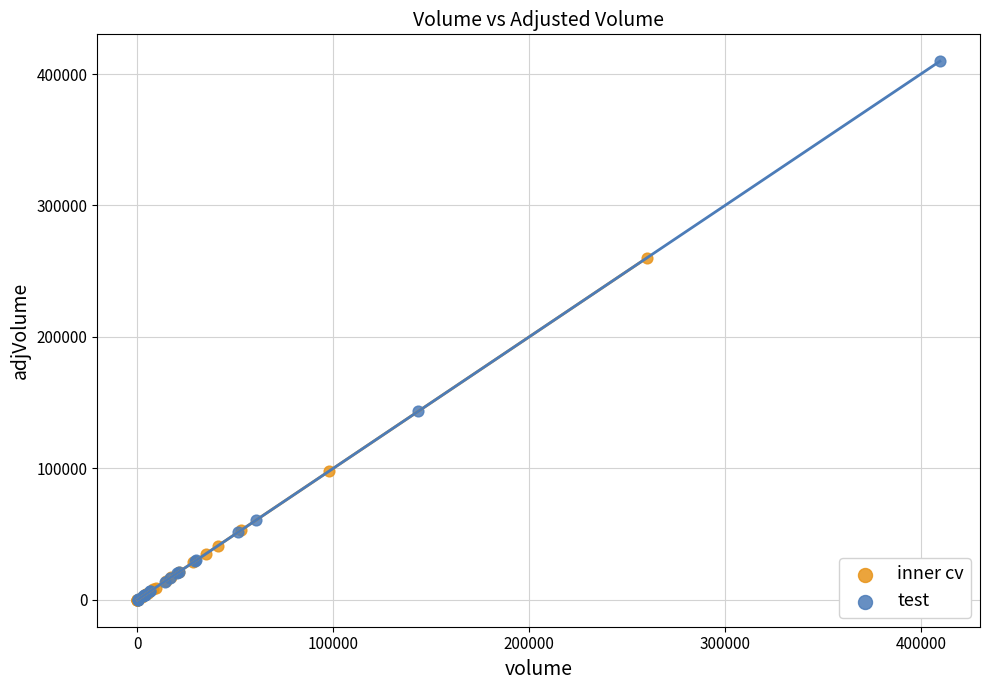

Which series has the widest spread of Y values?

test